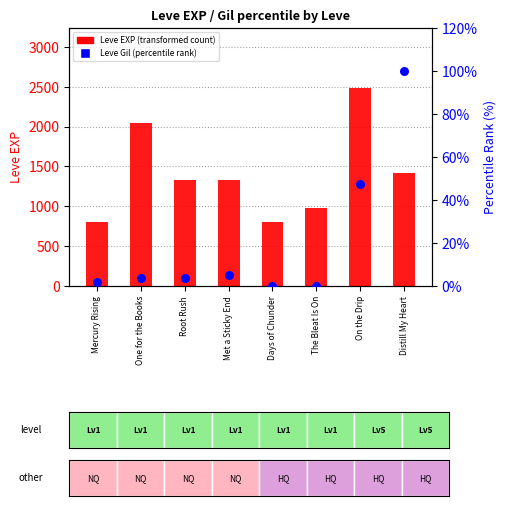

What are all the series names shown in the legend?

Leve EXP (transformed count), Leve Gil (percentile rank)